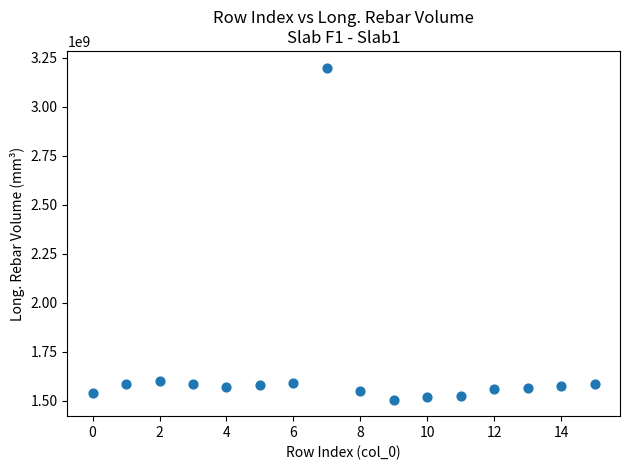

What is the range of Y values (max minus min)?

1693091481.7